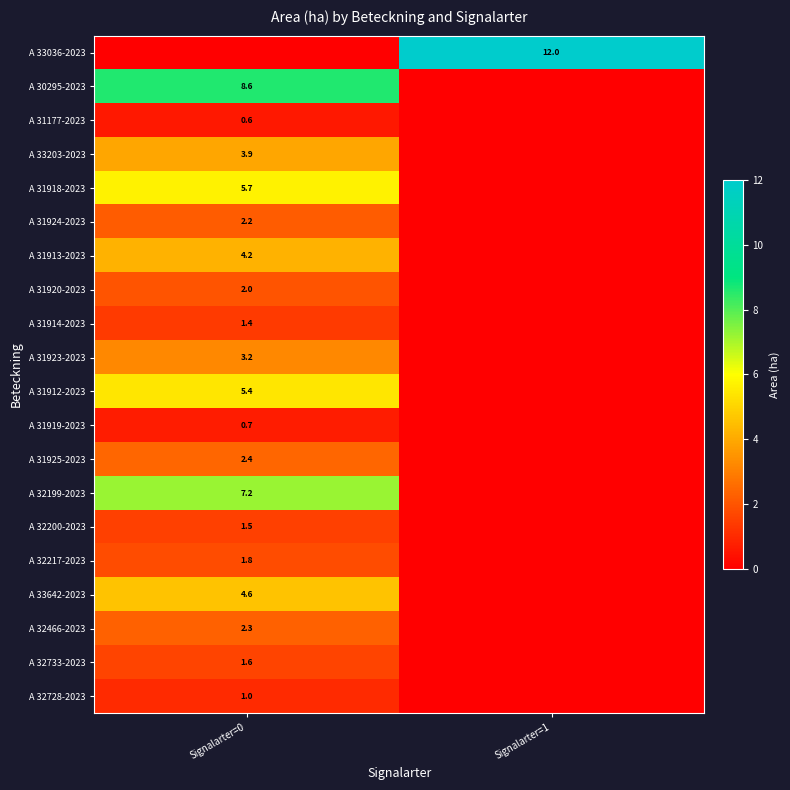

How many distinct data groups are displayed?

20